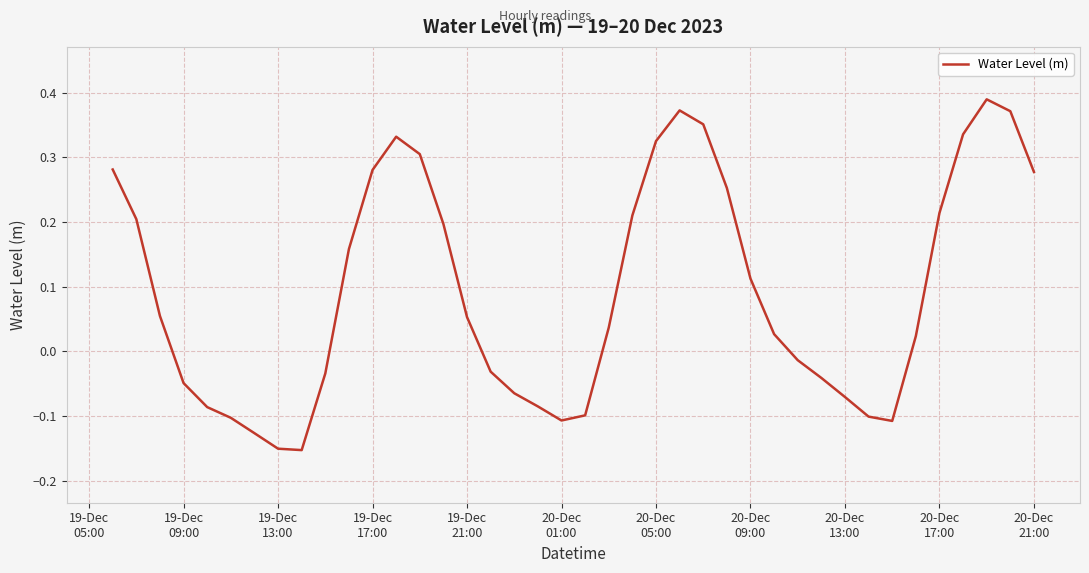

What is the difference between the maximum and minimum values?

0.5